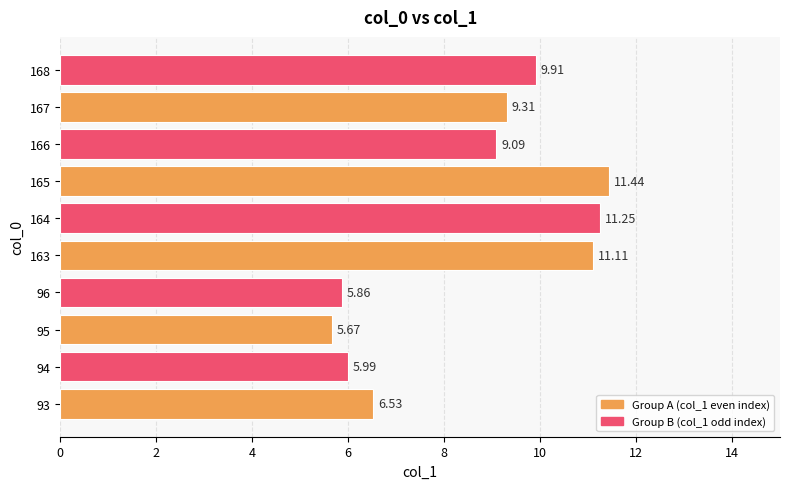

Rank the categories by value from highest to lowest.

165, 164, 163, 168, 167, 166, 93, 94, 96, 95